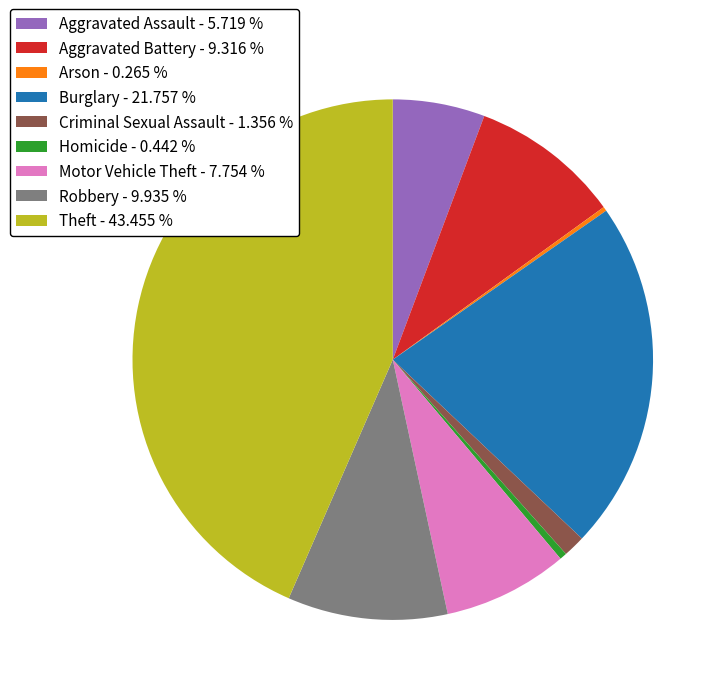

Does any single category account for the majority?

No